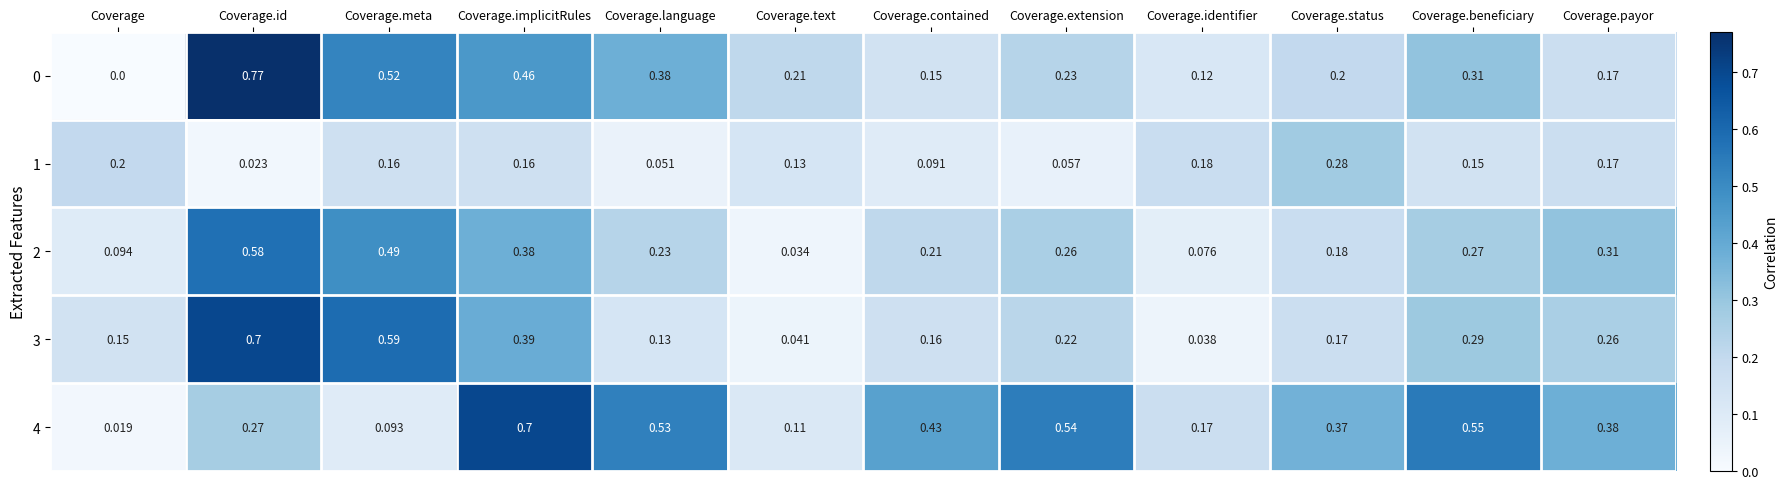

Where is 0 nearest to the value 0?

Coverage